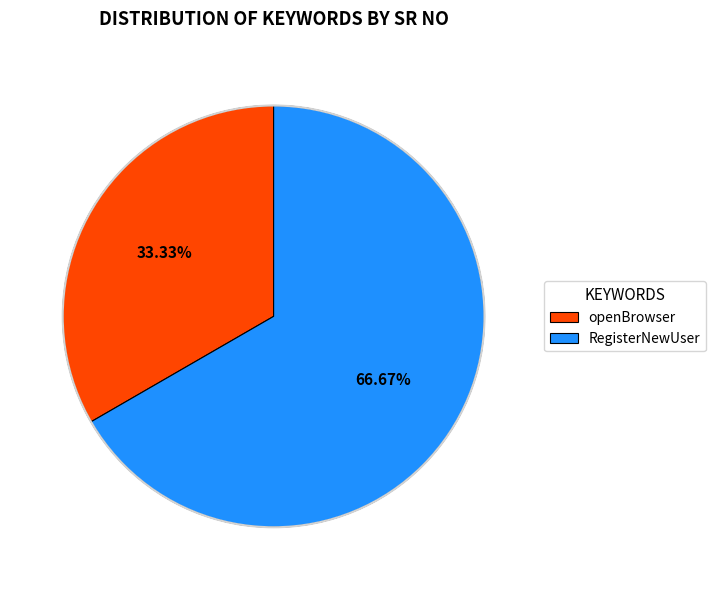

What is the largest slice in the pie chart?

RegisterNewUser